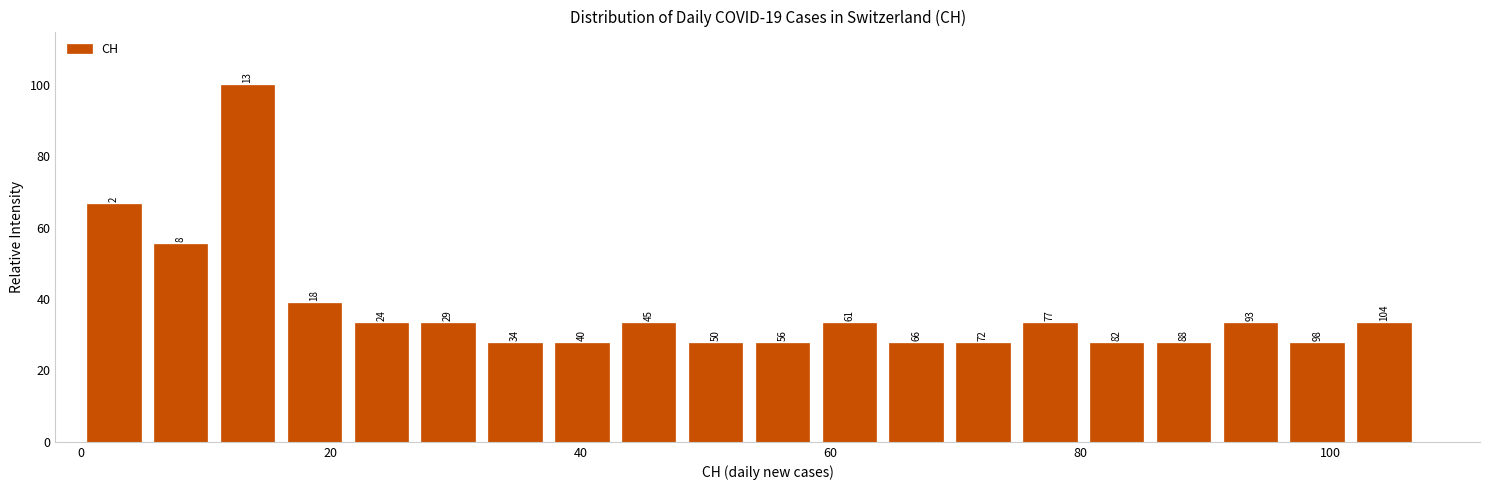

Around what value on the x-axis is the tallest bar? Give the approximate position of its centre, as read against the axis.

14